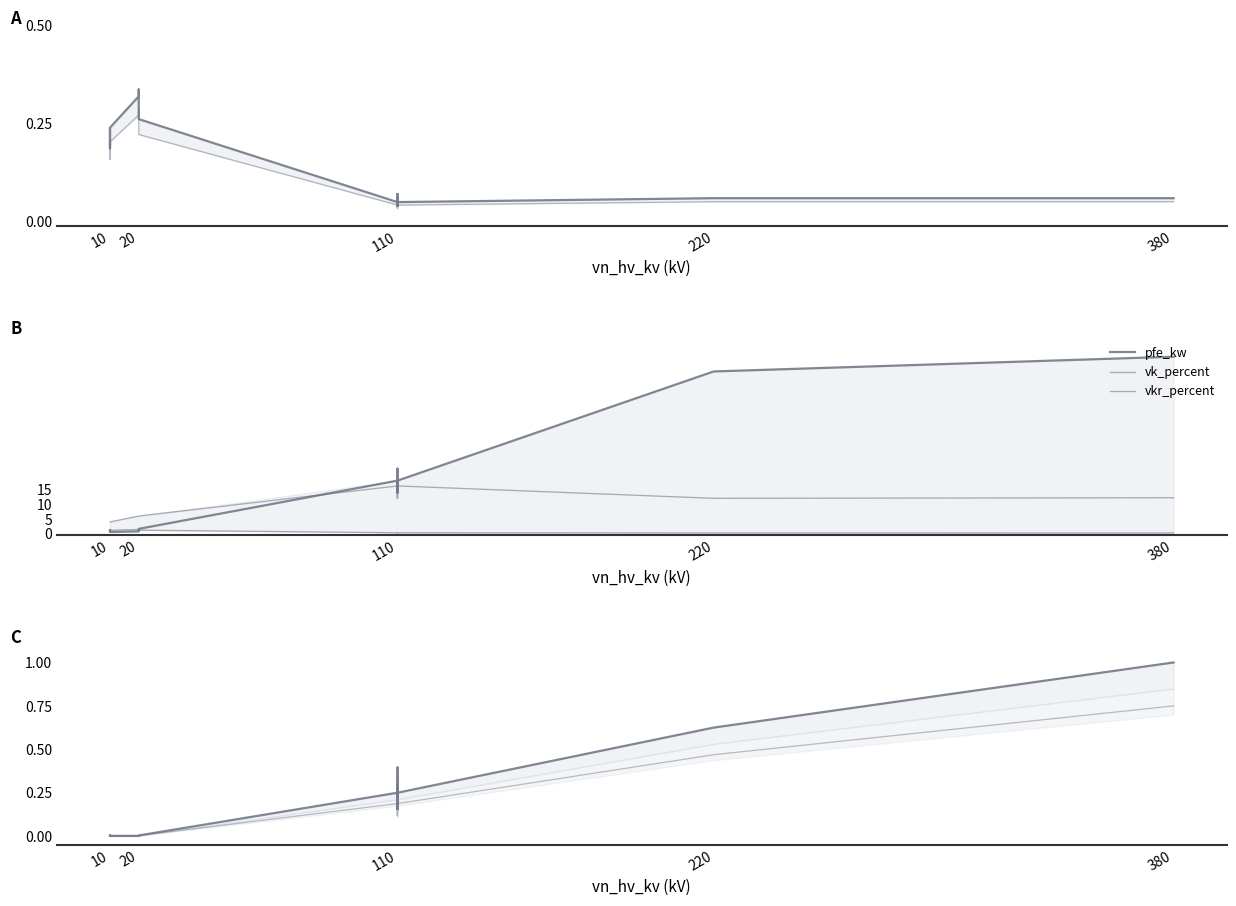

True or false: i0_percent and pfe_kw intersect in this chart.

False